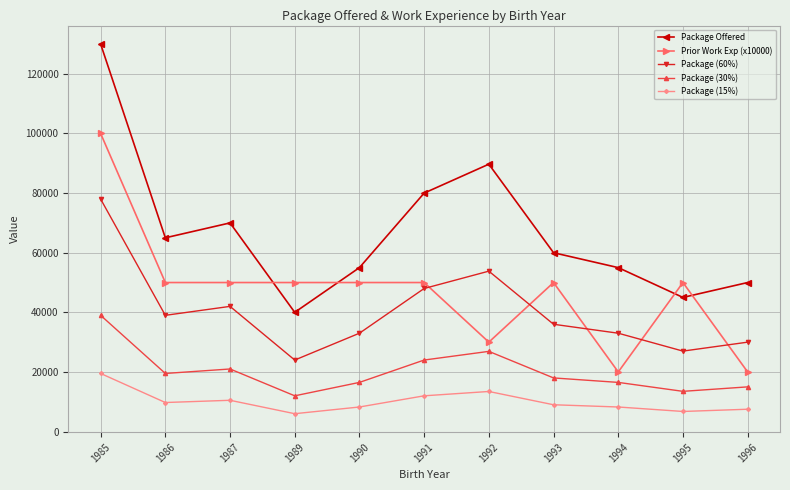

True or false: Package (30%) and Package Offered cross at least once.

False